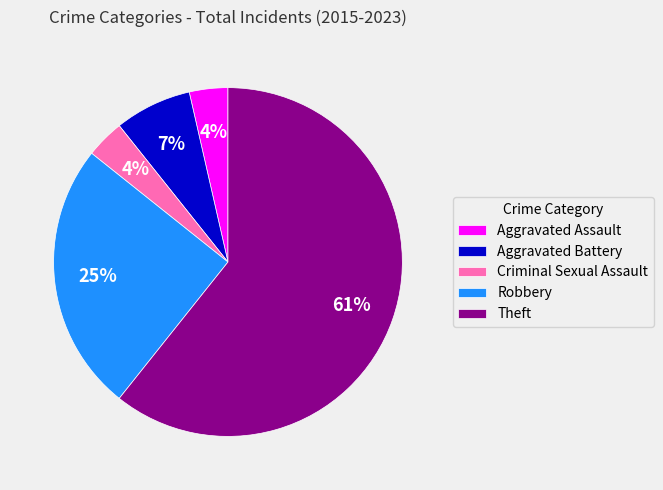

How many slices are in this pie chart?

5